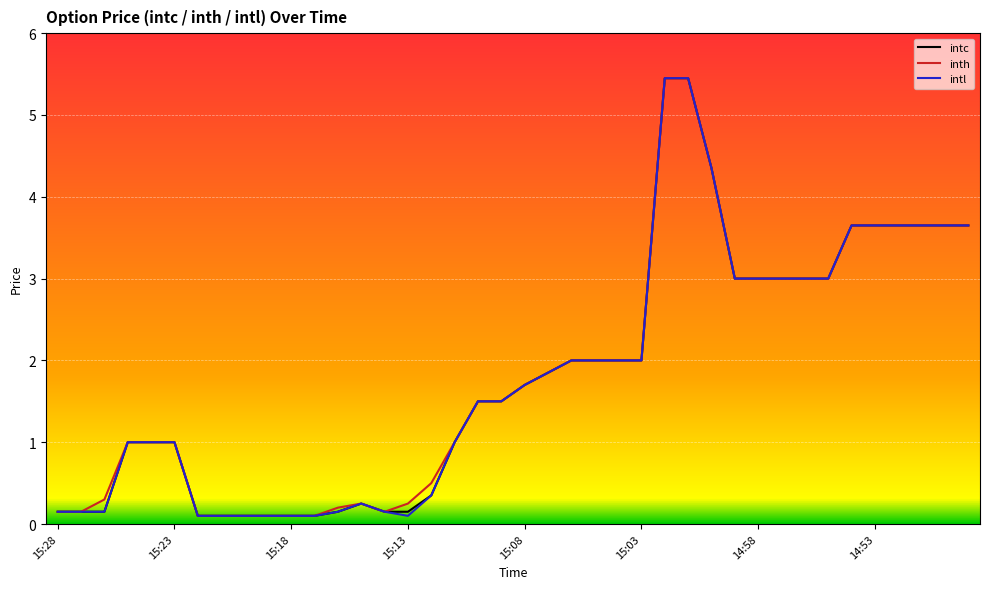

What is the smallest value displayed?

0.1